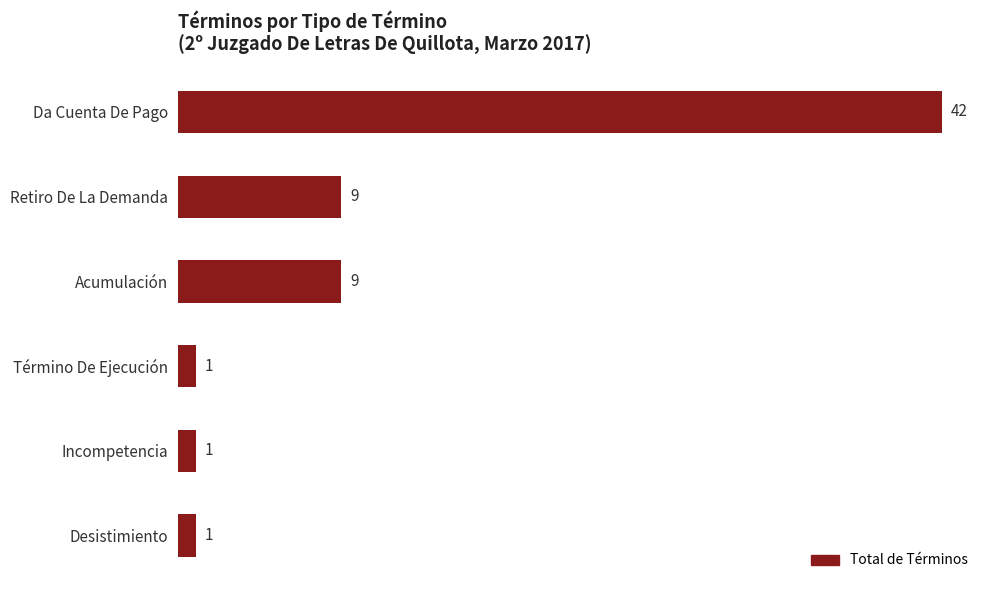

The value at Acumulación is 9. True or false?

True